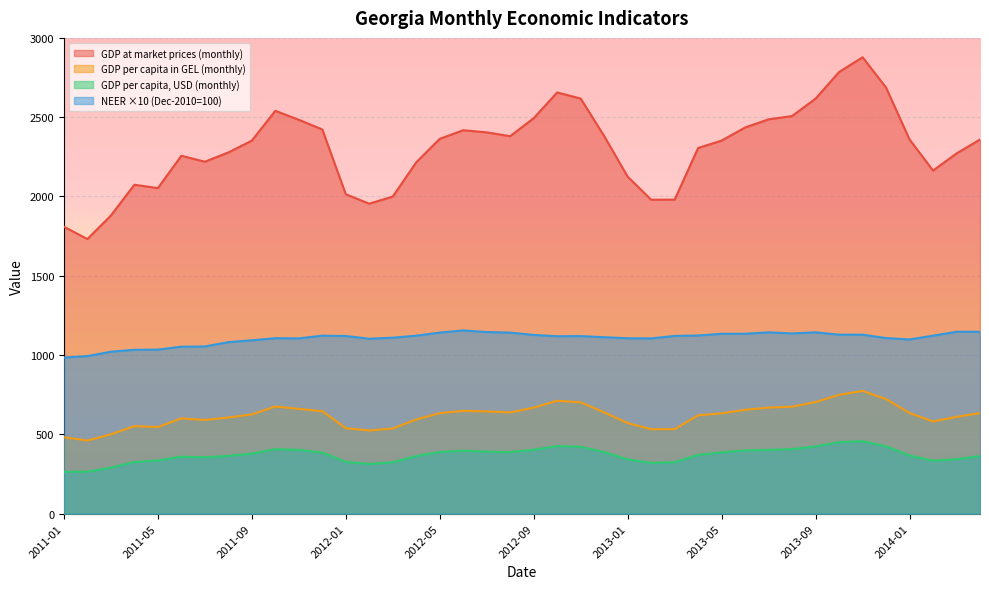

What is the label of the 15th point from the left?

2012-03